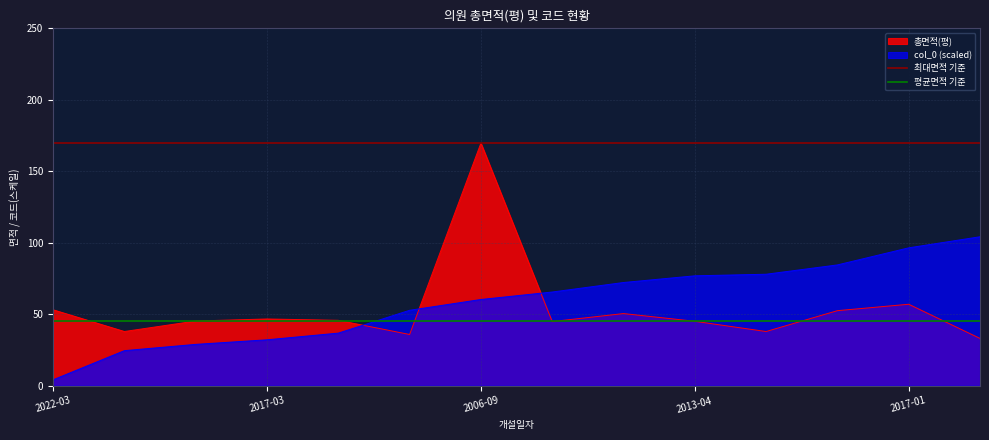

The value of 총면적(평) at 2013-04 is 45.0. True or false?

True